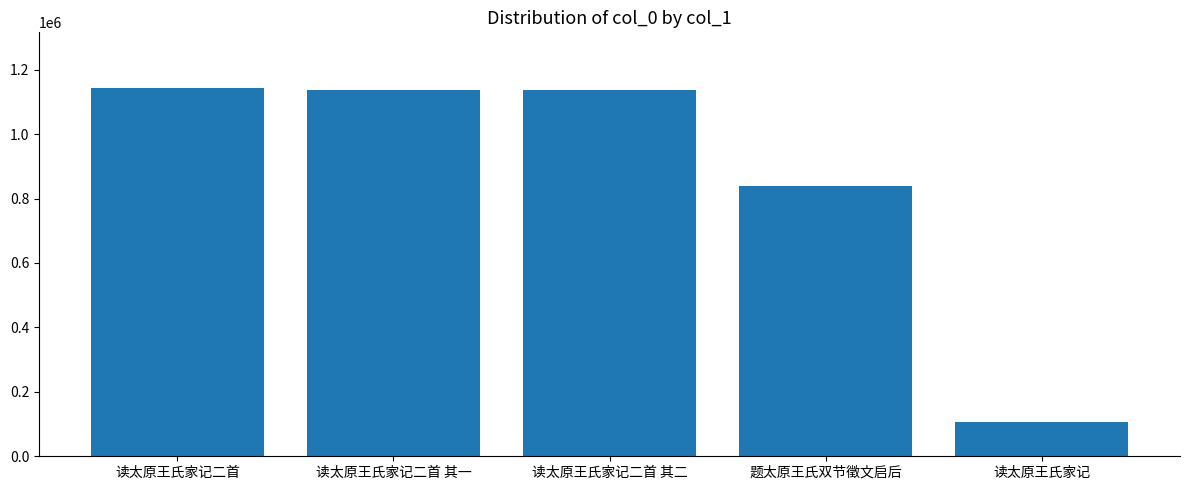

How many data points are less than 1135454?

2